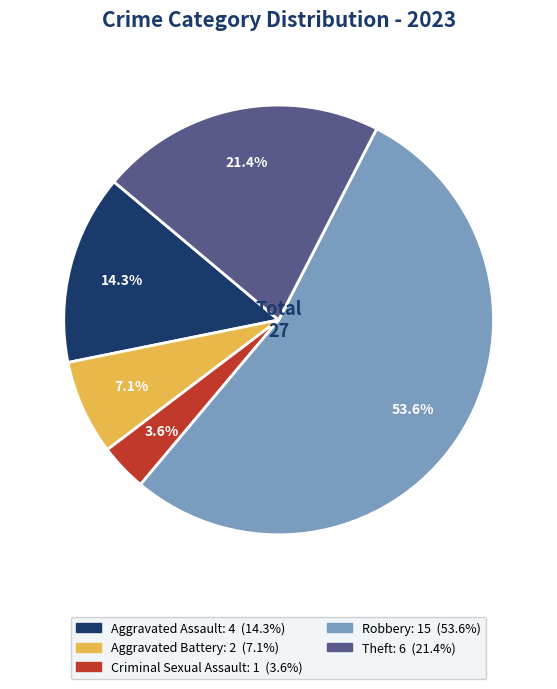

Is Robbery the majority of the pie?

Yes